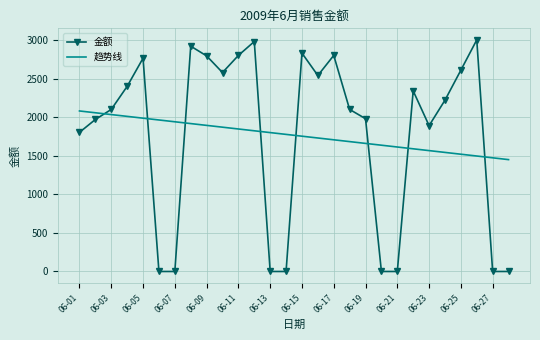

Rank the series by their maximum value, from lowest to highest.

趋势线, 金额